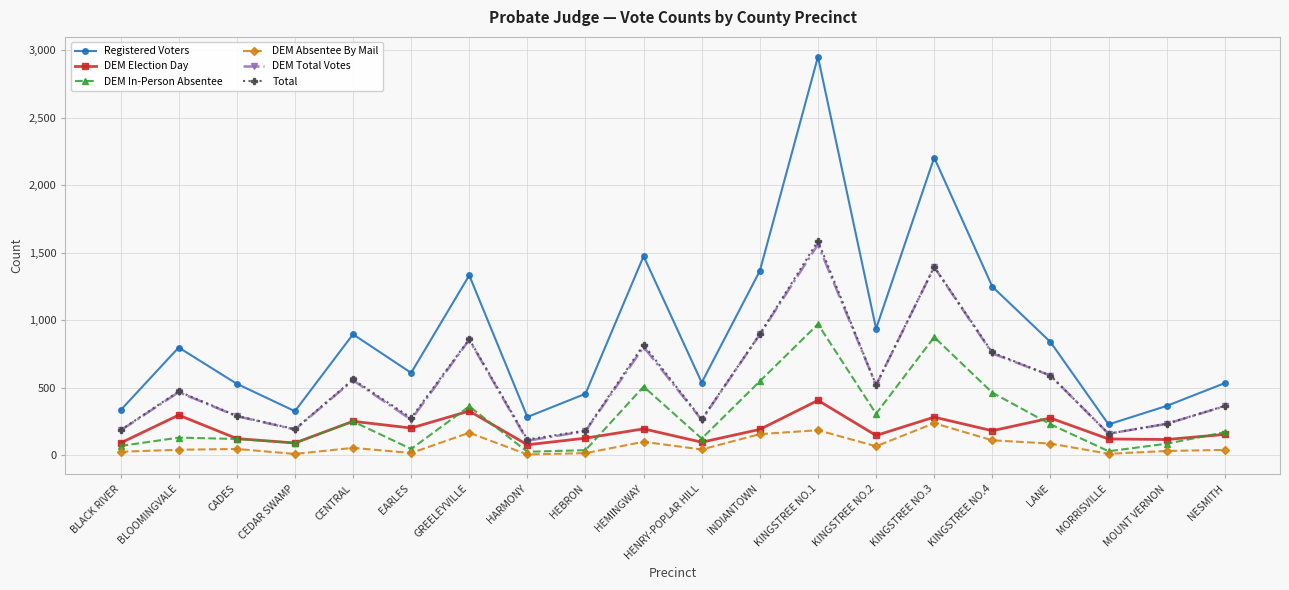

What position from the left is KINGSTREE NO.1?

13